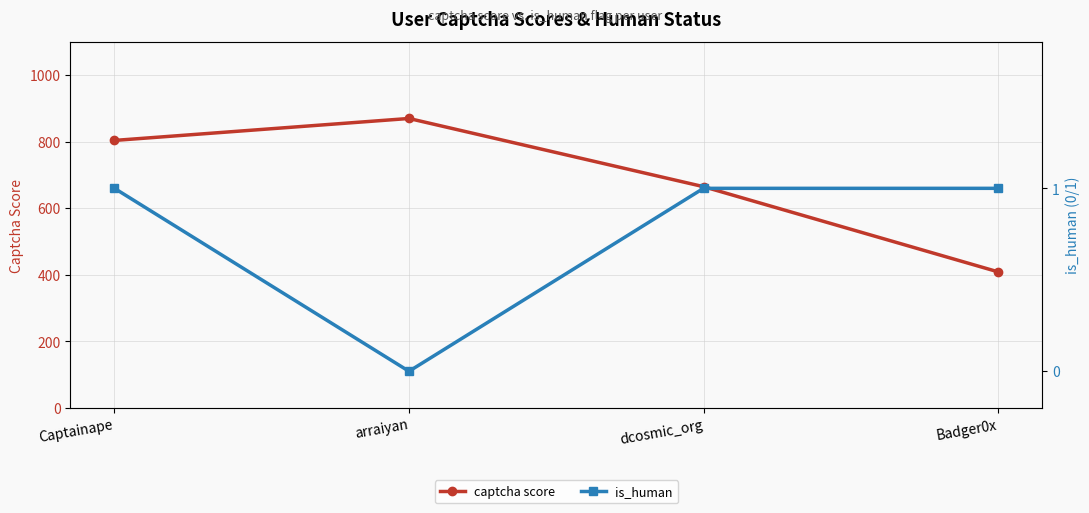

Does the chart have visible grid lines?

Yes